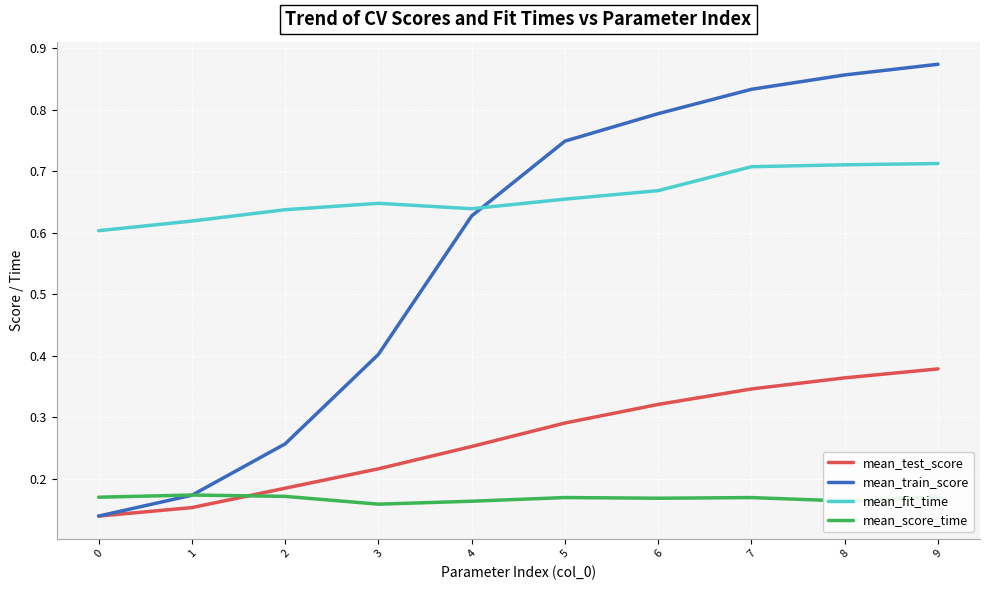

How many intersections are there between mean_test_score and mean_score_time?

1